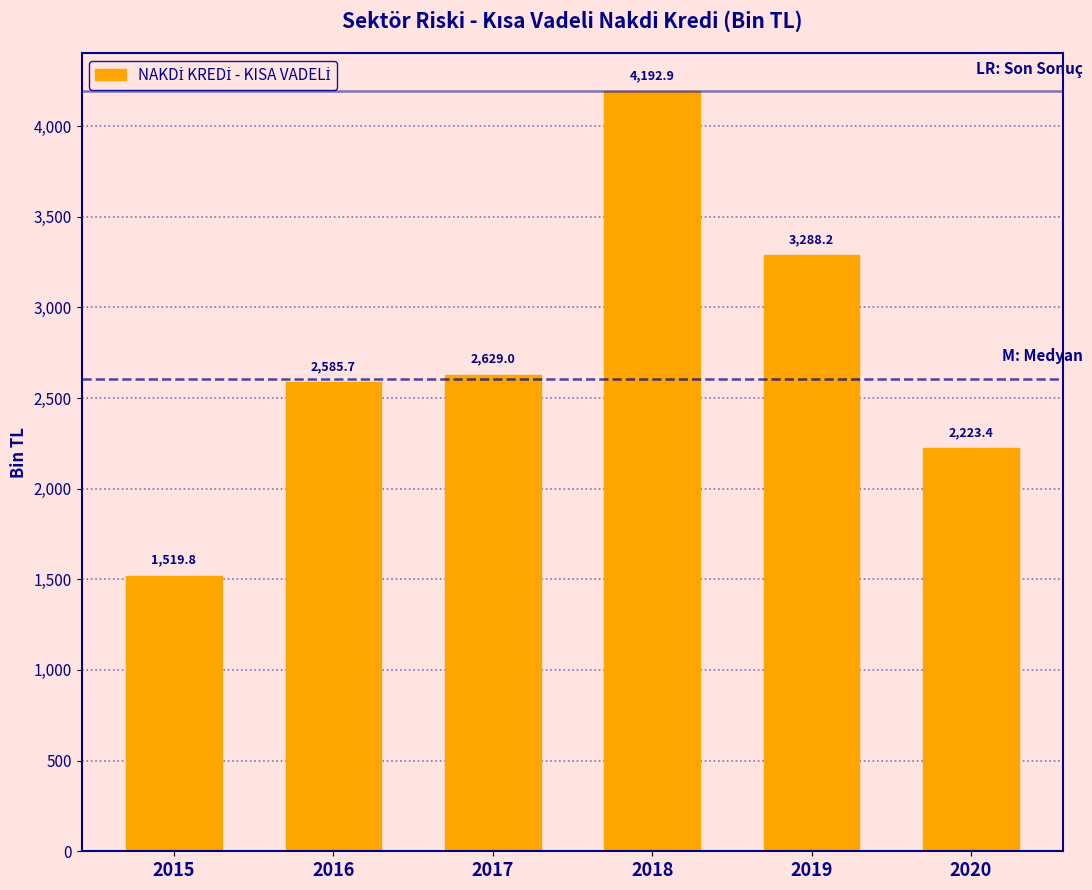

Reading left to right, what are all the values shown in this chart?

1519.8	2585.7	2629.0	4192.9	3288.2	2223.4